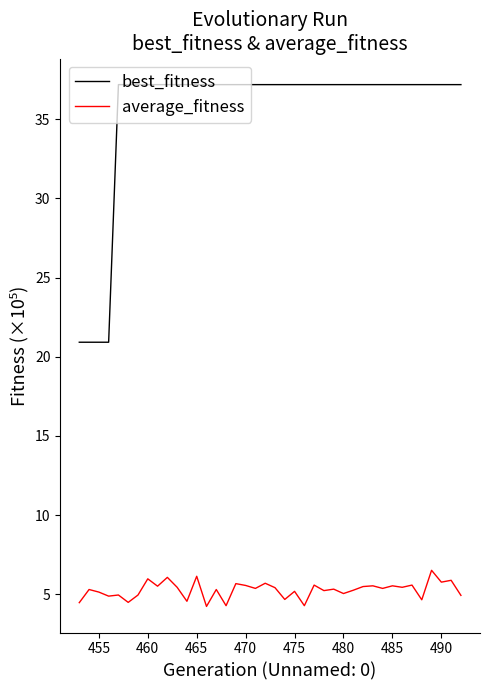

True or false: average_fitness and best_fitness intersect in this chart.

False